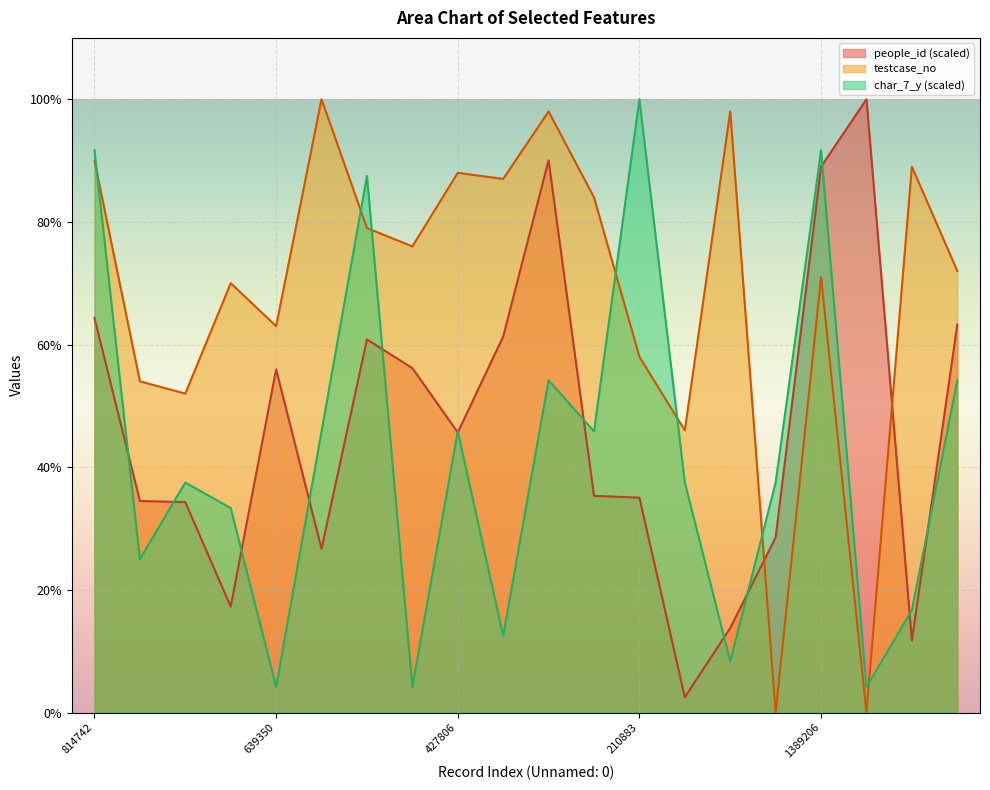

Where is char_7_y nearest to the value 52?

1410226